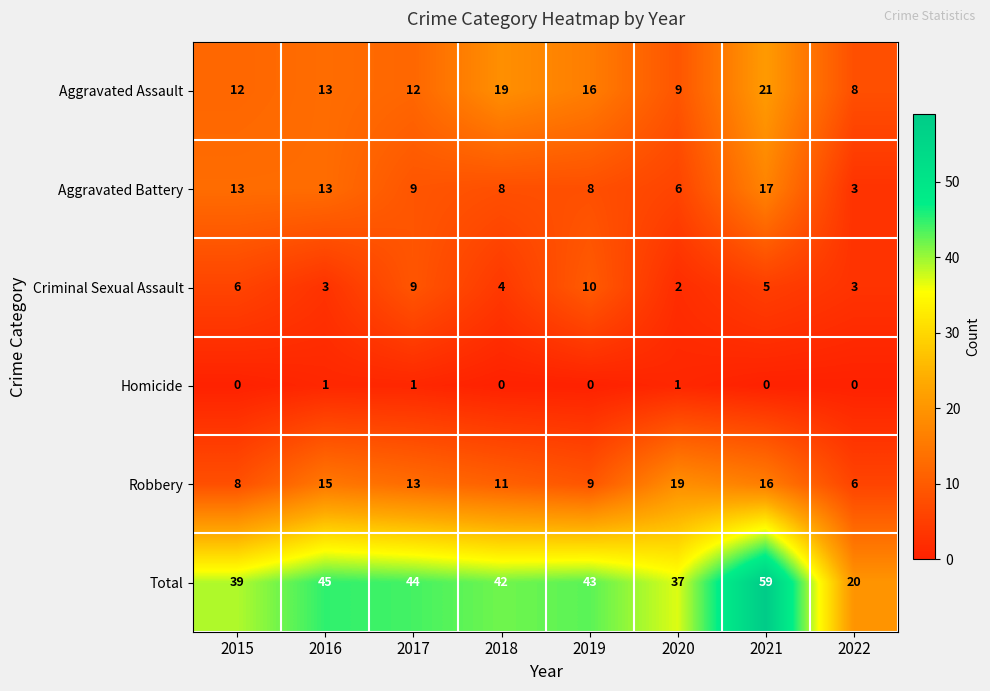

Between 2016 and 2022, which series saw the biggest shift?

Total